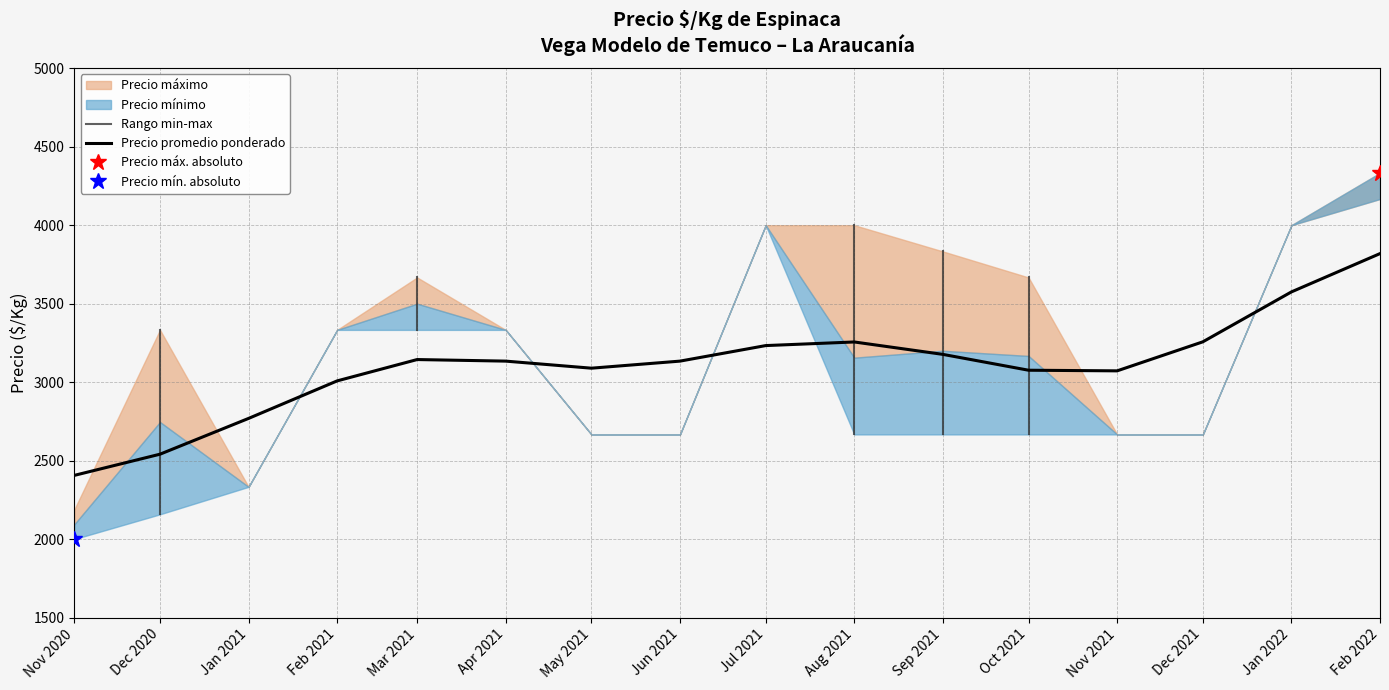

True or false: Precio promedio ponderado has a value of 4479 at Sep 2021.

False